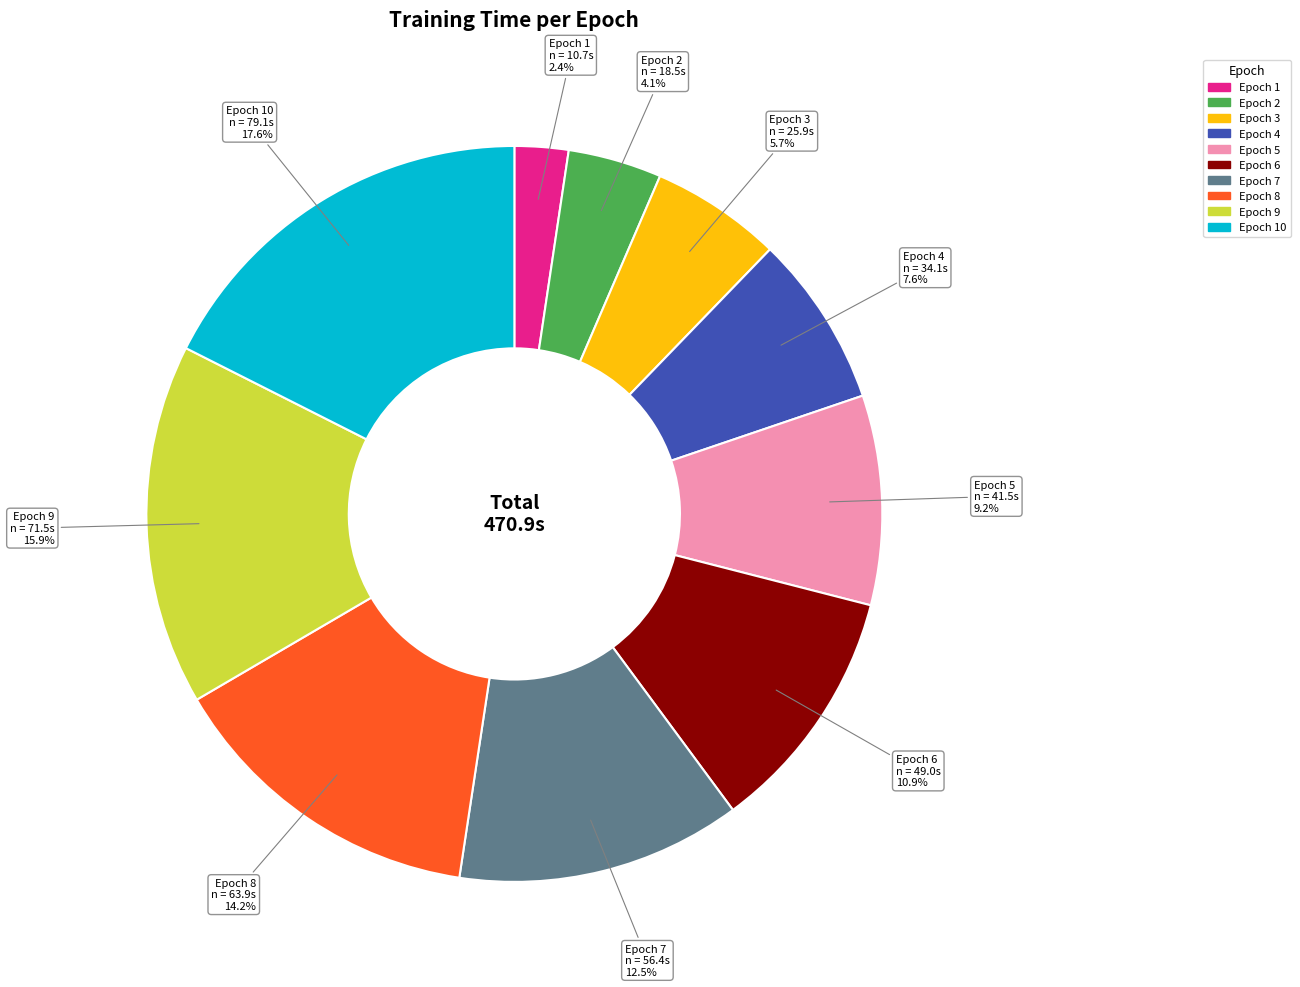

How many segments does this pie chart have?

10